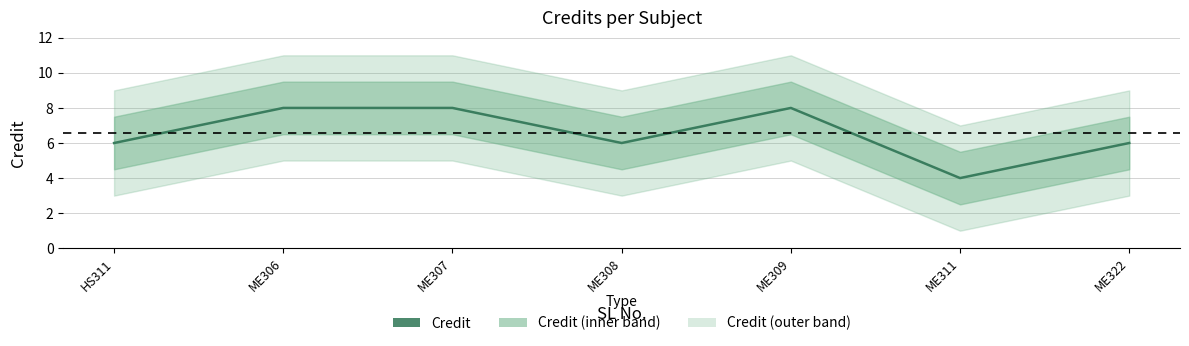

The value at ME306 is 8. True or false?

True